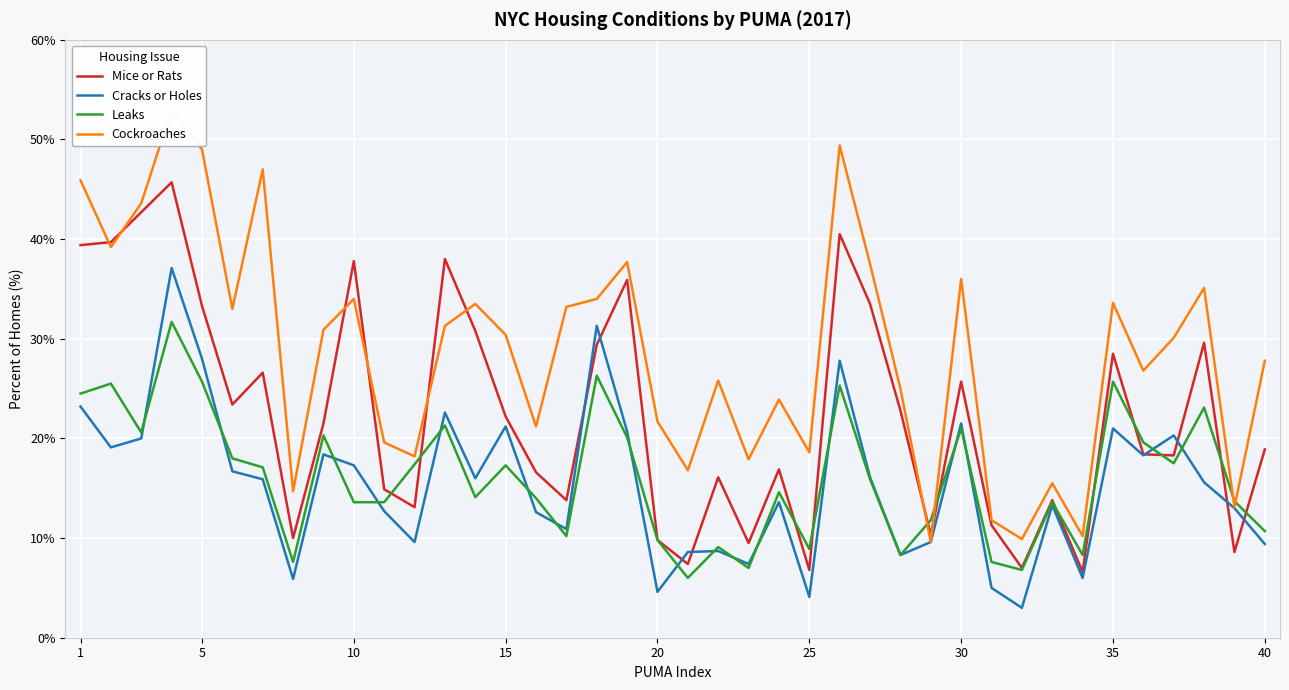

What is the minimum value for Leaks?

6.0